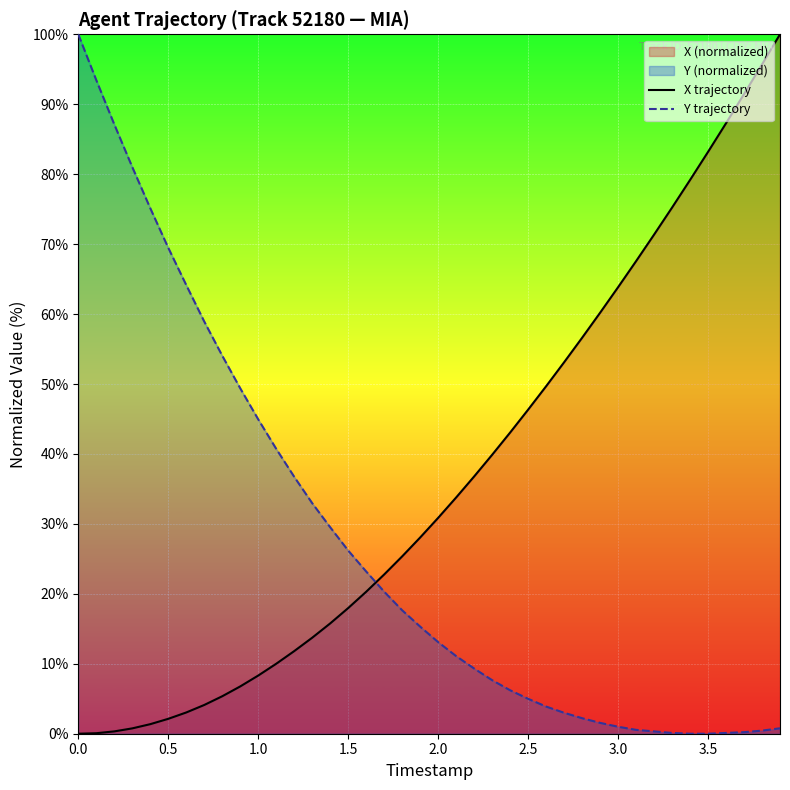

Reading left to right, list all the values displayed in this chart.

X trajectory: 0.0	0.1	0.3	0.8	1.4	2.1	3.0	4.1	5.4	6.8	8.3	10.0	11.8	13.7	15.8	18.0	20.3	22.8	25.4	28.1	30.9	33.8	36.8	39.9	43.1	46.3	49.7	53.1	56.6	60.2	63.8	67.6	71.4	75.2	79.2	83.2	87.3	91.4	95.7	100.0
Y trajectory: 100.0	93.5	87.1	81.0	75.1	69.5	64.2	58.9	54.1	49.4	45.0	40.7	36.7	33.0	29.5	26.2	23.2	20.3	17.6	15.3	13.1	11.1	9.3	7.7	6.2	5.0	3.9	3.0	2.2	1.6	1.0	0.6	0.3	0.1	0.0	0.0	0.1	0.2	0.4	0.8